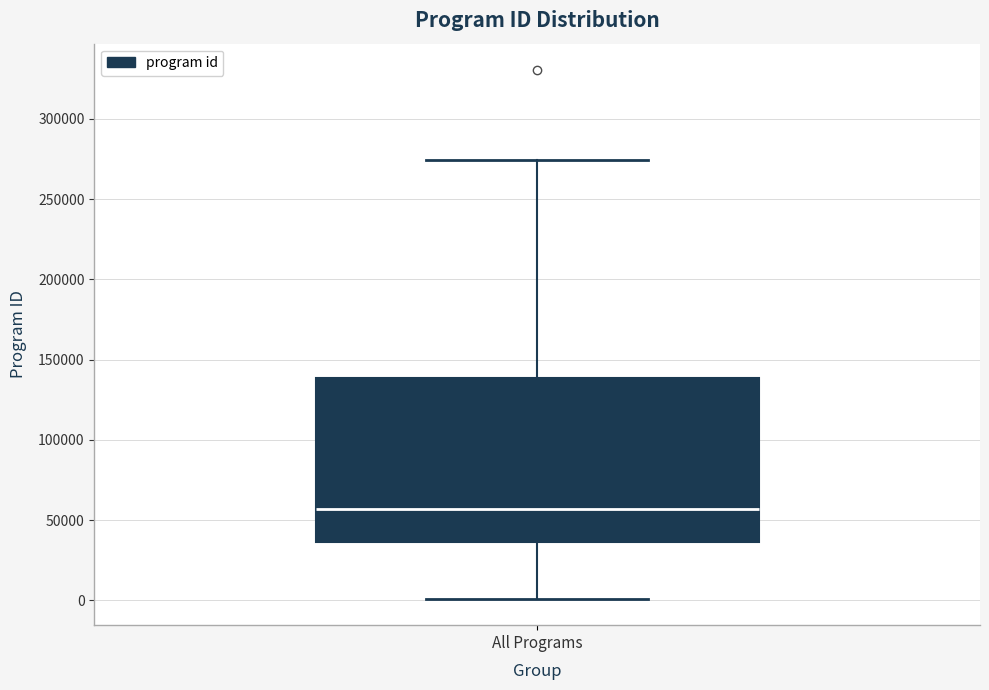

Transcribe this box plot: give where the median line is, the range the box spans, and where the two whiskers end, as read against the y-axis. The values are not printed on the chart, so give them approximately, as read against the axis.

median 55000, box 35000 to 140000, whiskers 0 to 275000